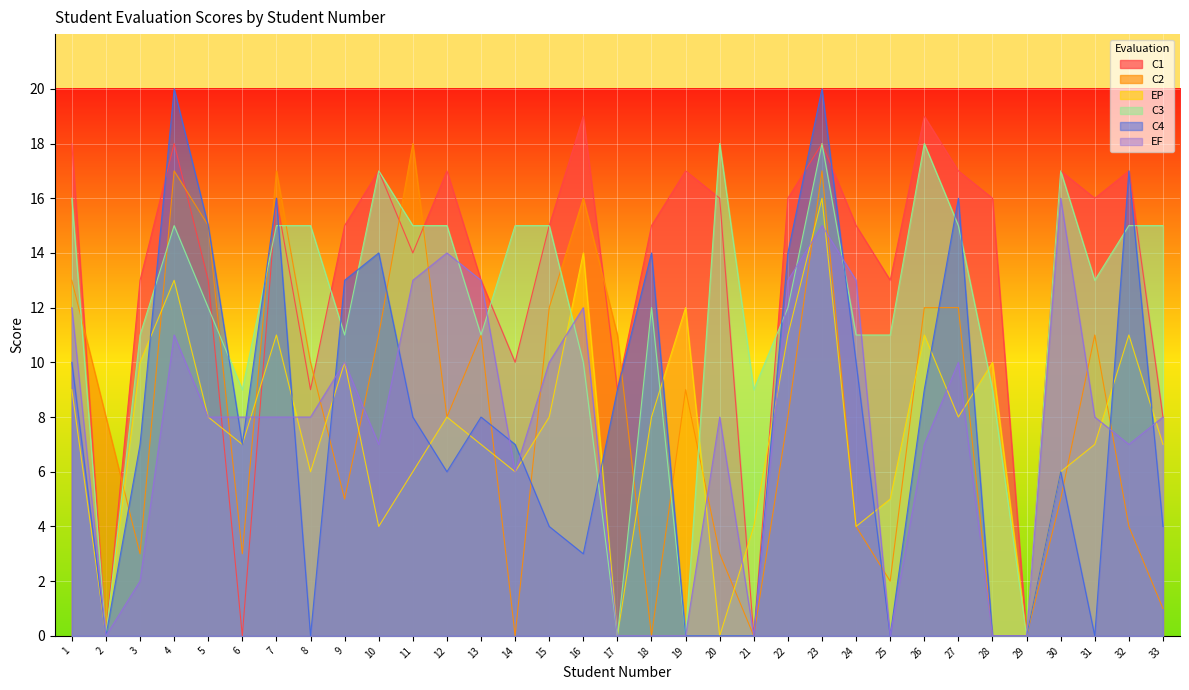

Is it true that EF equals 13 at 24?

True